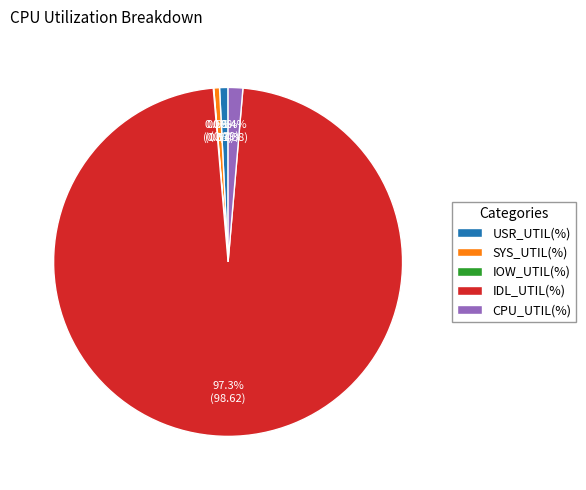

Which has a higher value, CPU_UTIL(%) or SYS_UTIL(%)?

CPU_UTIL(%)